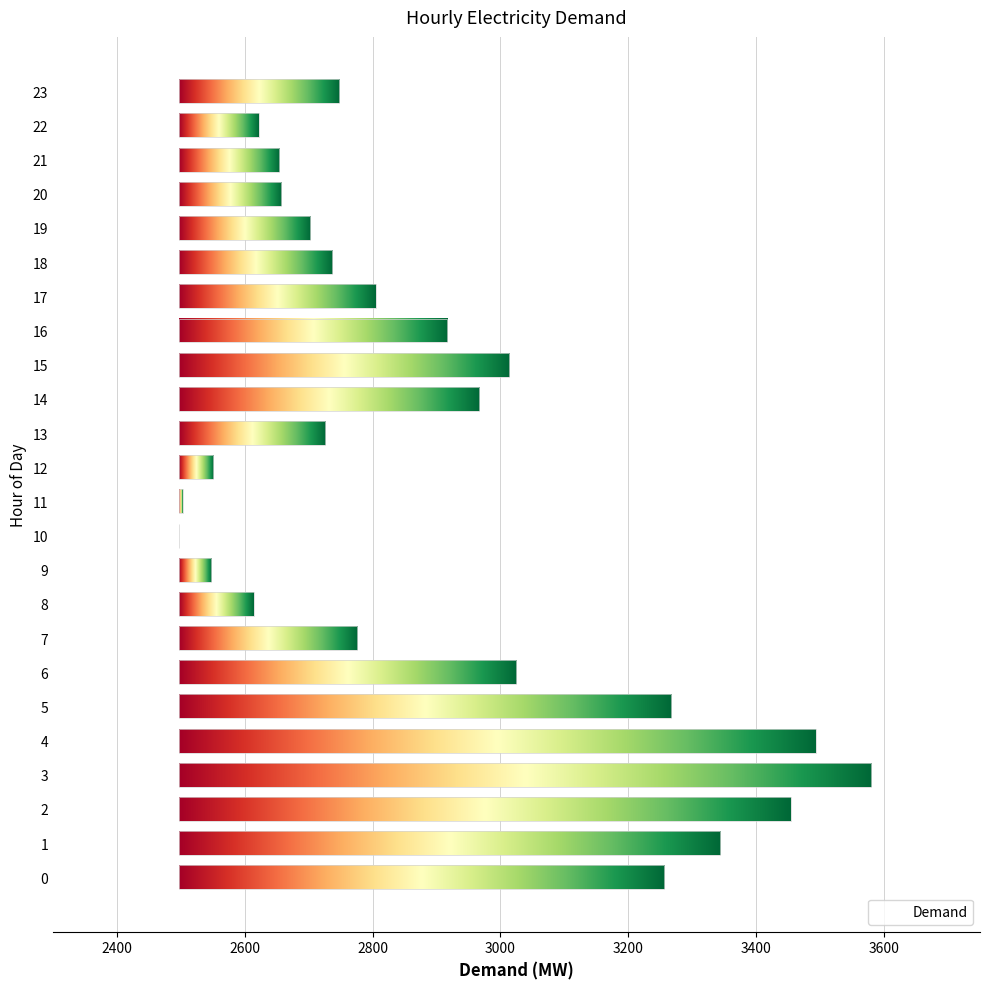

Rank the categories by value from highest to lowest.

3, 4, 2, 1, 5, 0, 6, 15, 14, 16, 17, 7, 23, 18, 13, 19, 20, 21, 22, 8, 12, 9, 11, 10